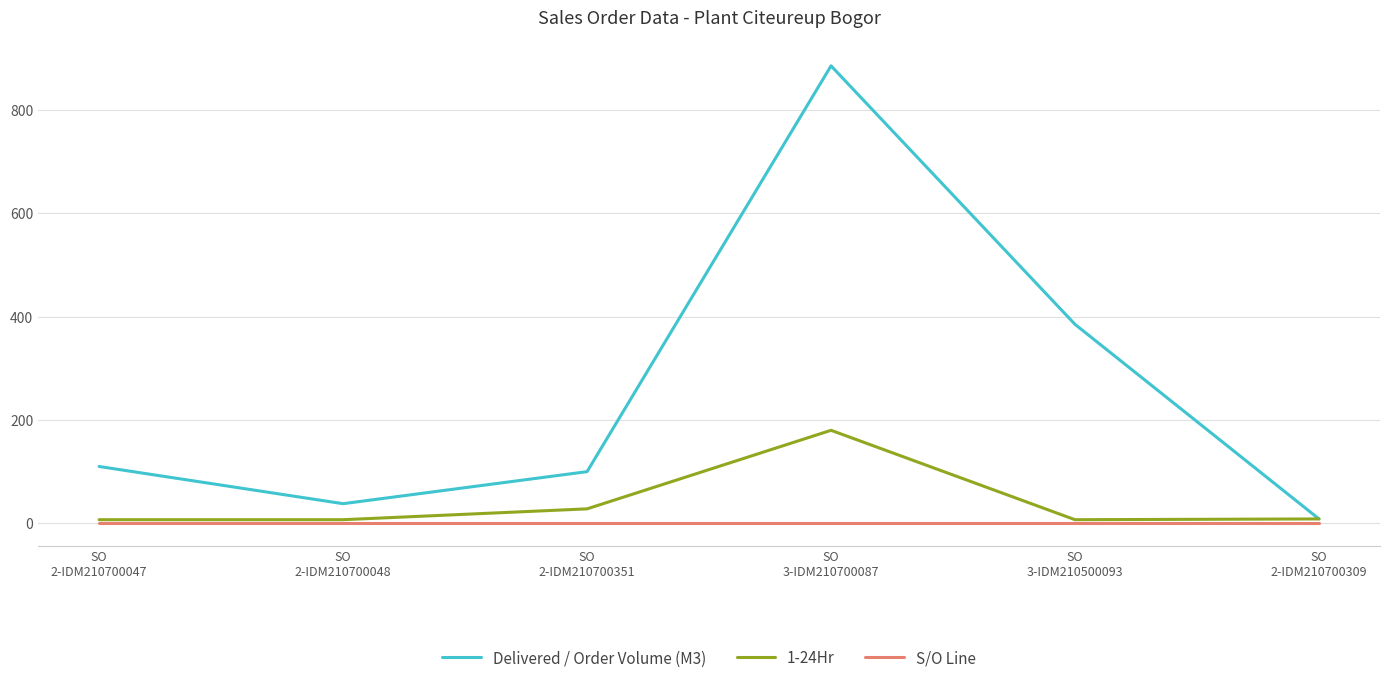

Which category has the highest value across all series?

SO
3-IDM210700087